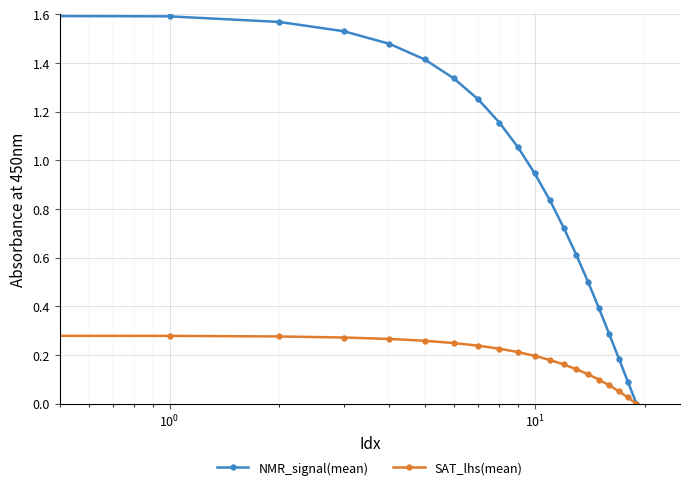

Which series has the largest total across all categories?

NMR_signal(mean)